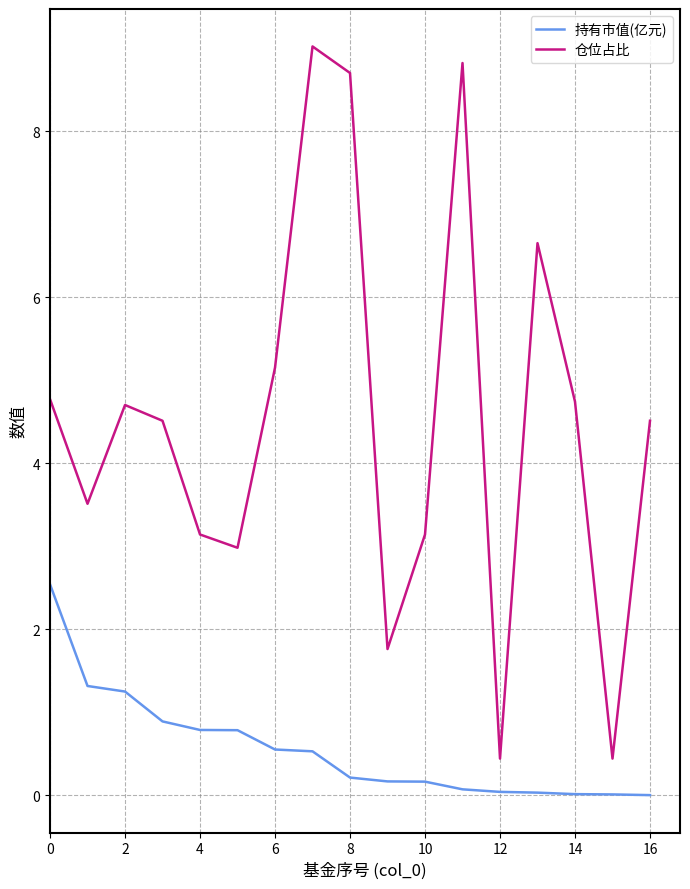

What is the difference between the second highest and second lowest values in the 仓位占比 series?

8.4